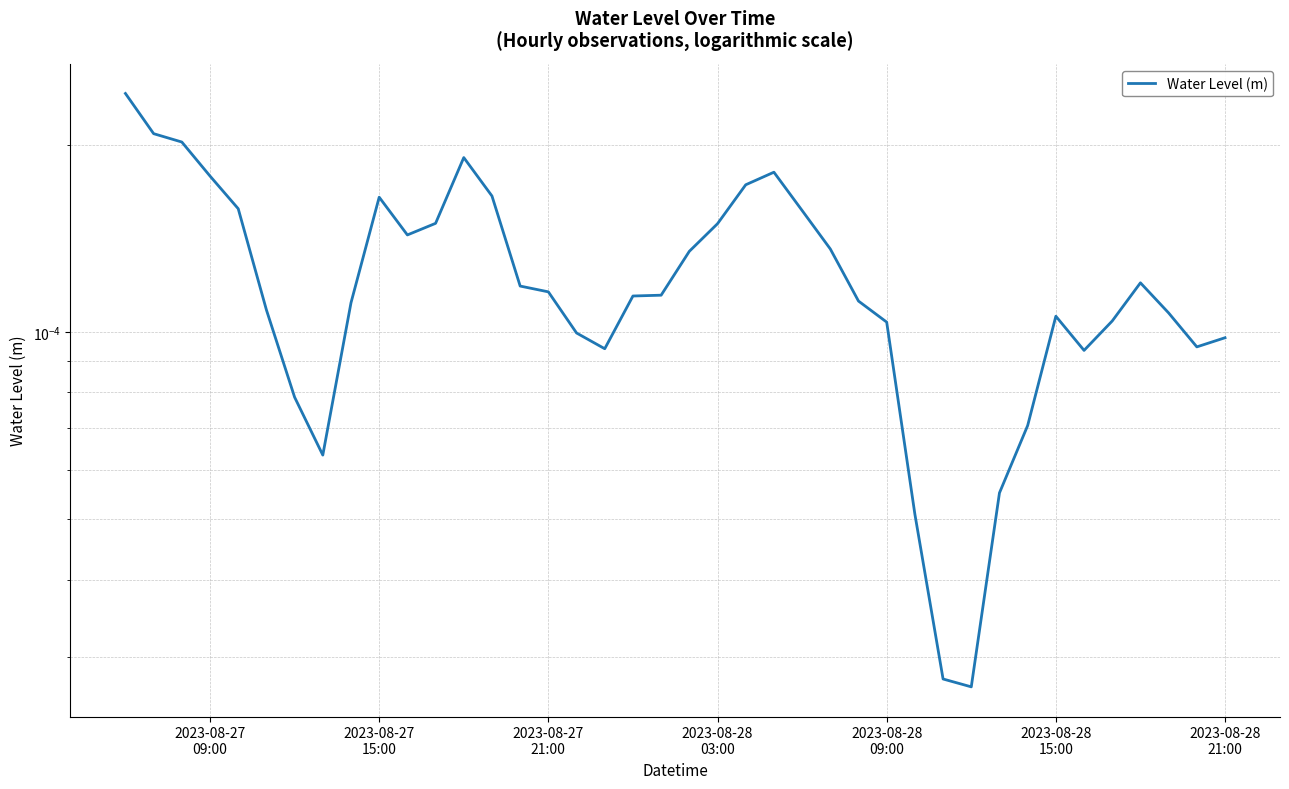

What position from the left is 2023-08-27 21:00?

16